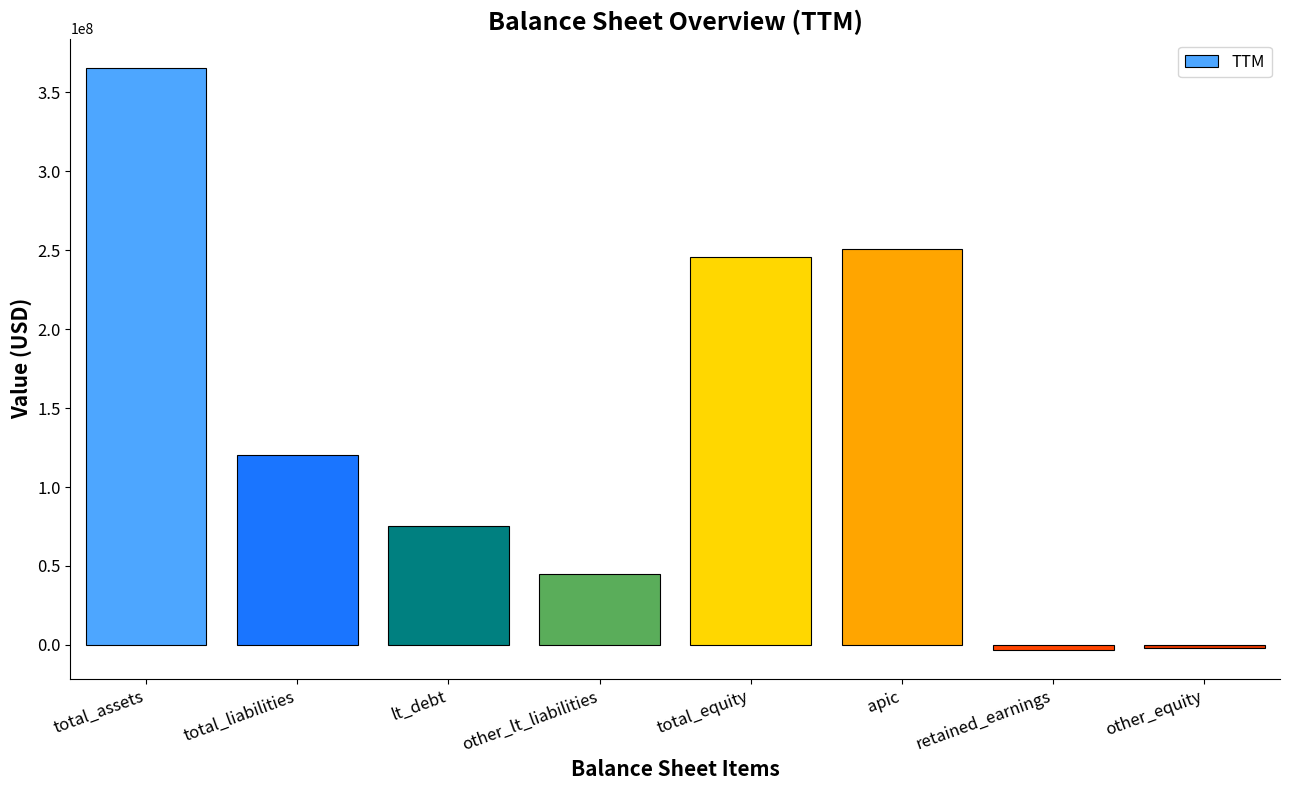

What is the label of the 7th bar from the left?

retained_earnings